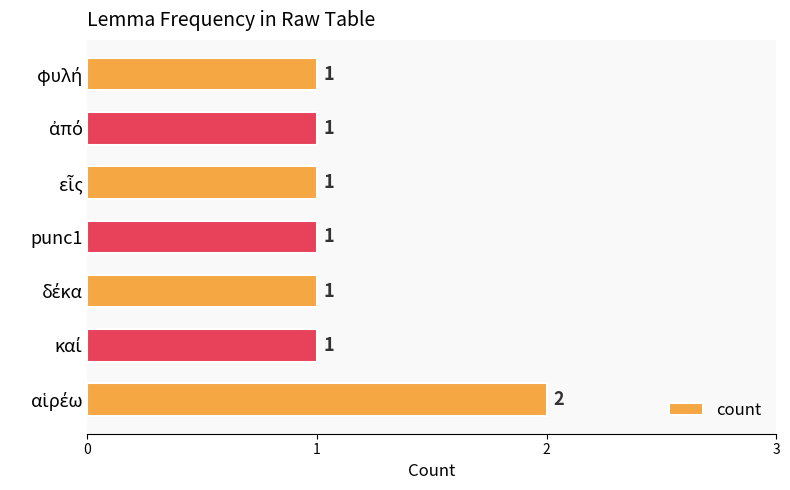

How many values are between 1 and 2?

7